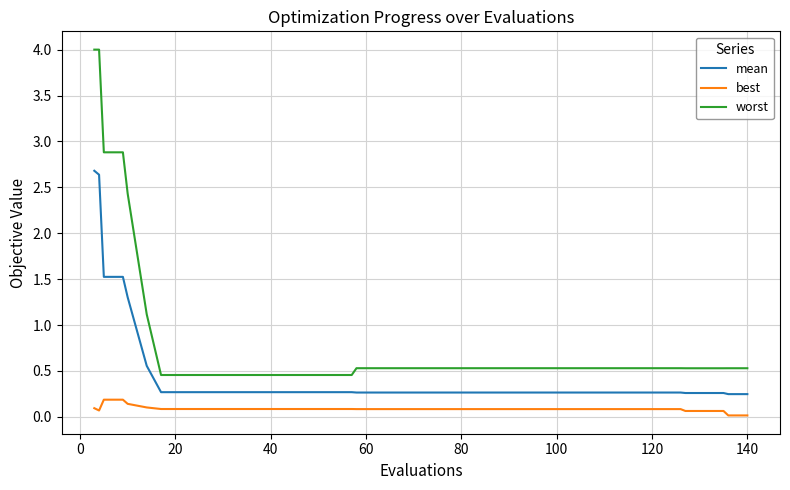

Rank the series by their average value, from highest to lowest.

worst, mean, best